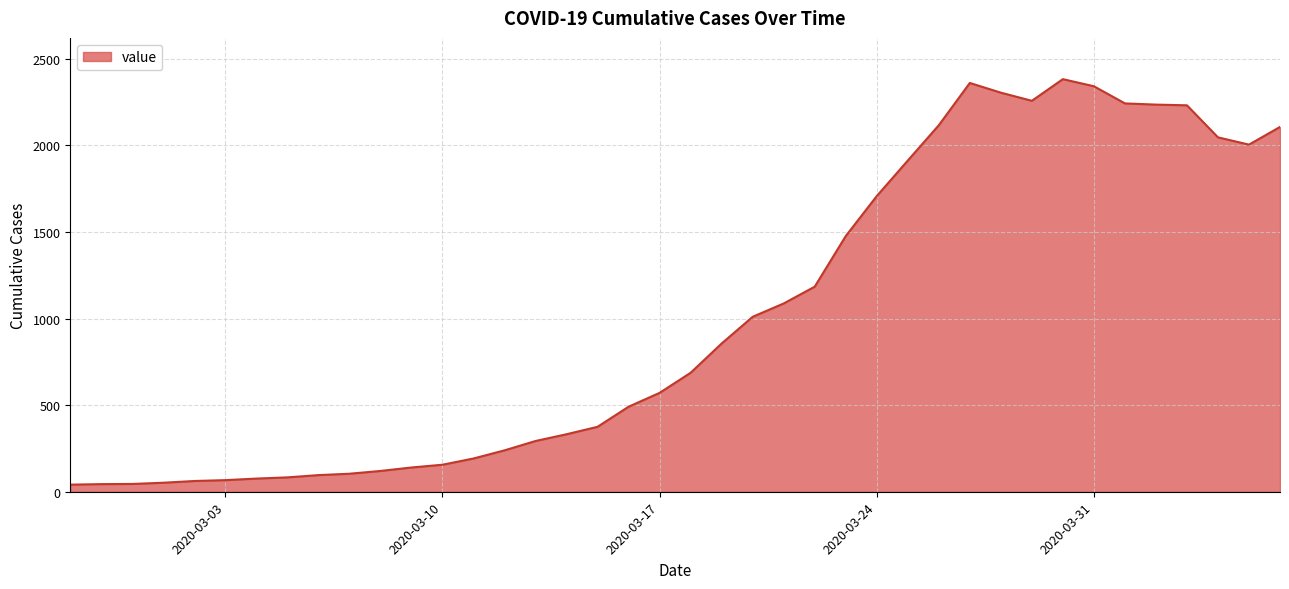

Reading left to right, transcribe all the data shown in this chart.

2020-02-27=41	2020-02-28=44	2020-02-29=45	2020-03-01=52	2020-03-02=62	2020-03-03=67	2020-03-04=76	2020-03-05=83	2020-03-06=96	2020-03-07=104	2020-03-08=120	2020-03-09=140	2020-03-10=156	2020-03-11=192	2020-03-12=239	2020-03-13=293	2020-03-14=332	2020-03-15=375	2020-03-16=491	2020-03-17=571	2020-03-18=687	2020-03-19=856	2020-03-20=1010	2020-03-21=1087	2020-03-22=1184	2020-03-23=1476	2020-03-24=1707	2020-03-25=1912	2020-03-26=2116	2020-03-27=2360	2020-03-28=2304	2020-03-29=2257	2020-03-30=2382	2020-03-31=2341	2020-04-01=2242	2020-04-02=2235	2020-04-03=2231	2020-04-04=2046	2020-04-05=2004	2020-04-06=2106